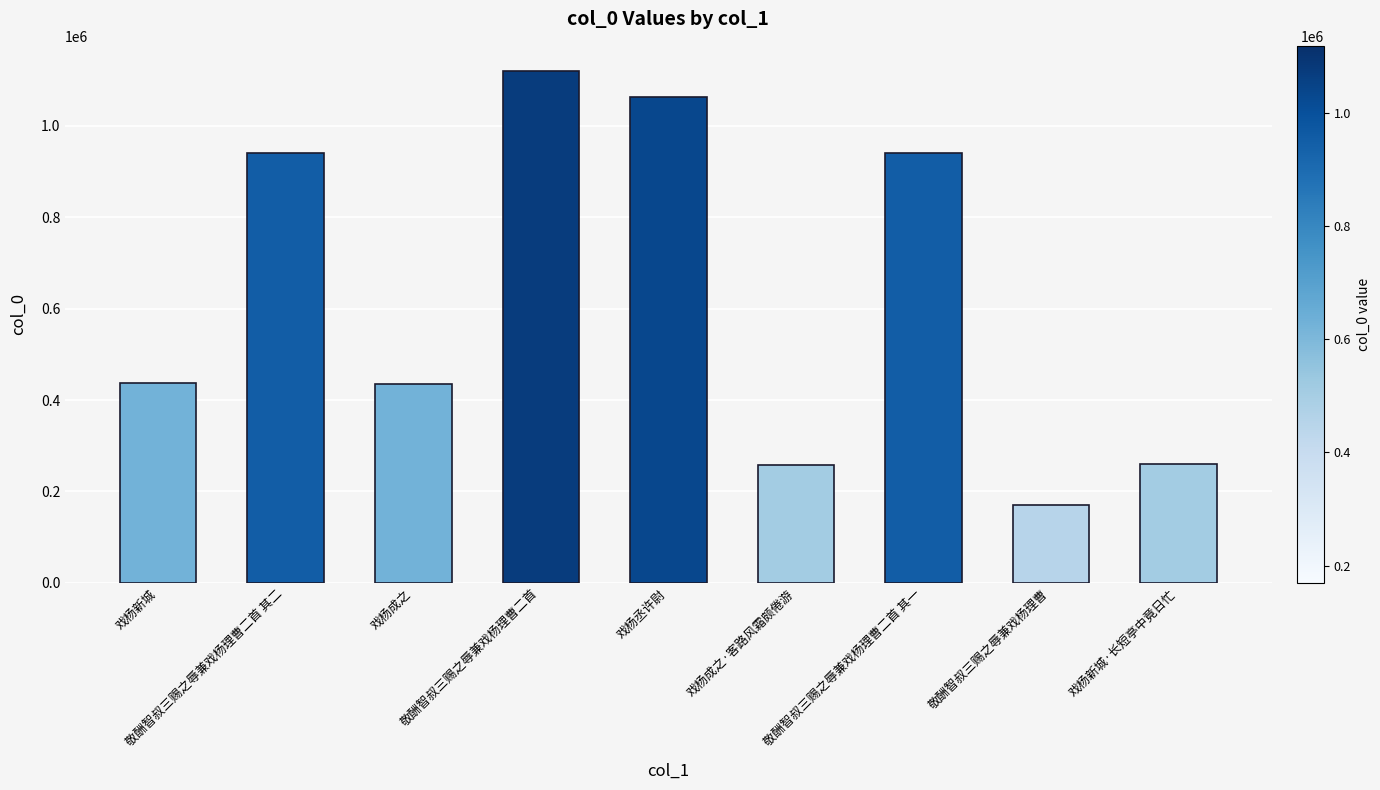

Which has a higher value, 敬酬智叔三赐之辱兼戏杨理曹二首 其一 or 戏杨成之·客路风霜颇倦游?

敬酬智叔三赐之辱兼戏杨理曹二首 其一